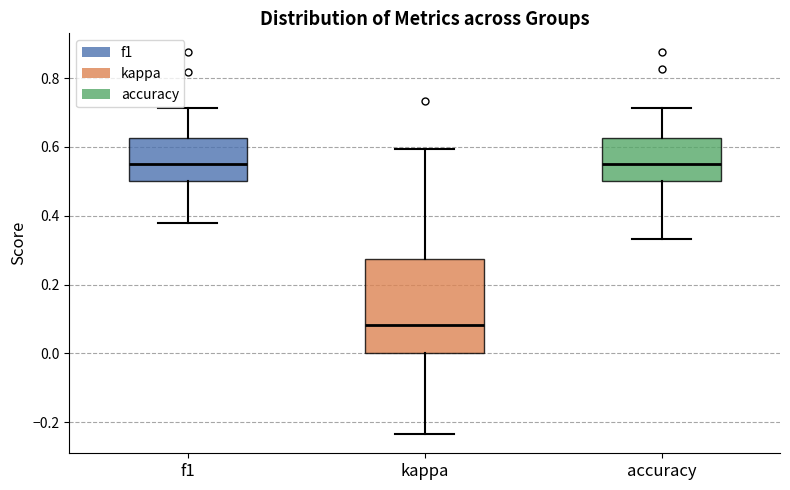

Where does the lower whisker of the box for f1 end on the y-axis? The values are not printed on the chart, so give them approximately, as read against the axis.

0.38